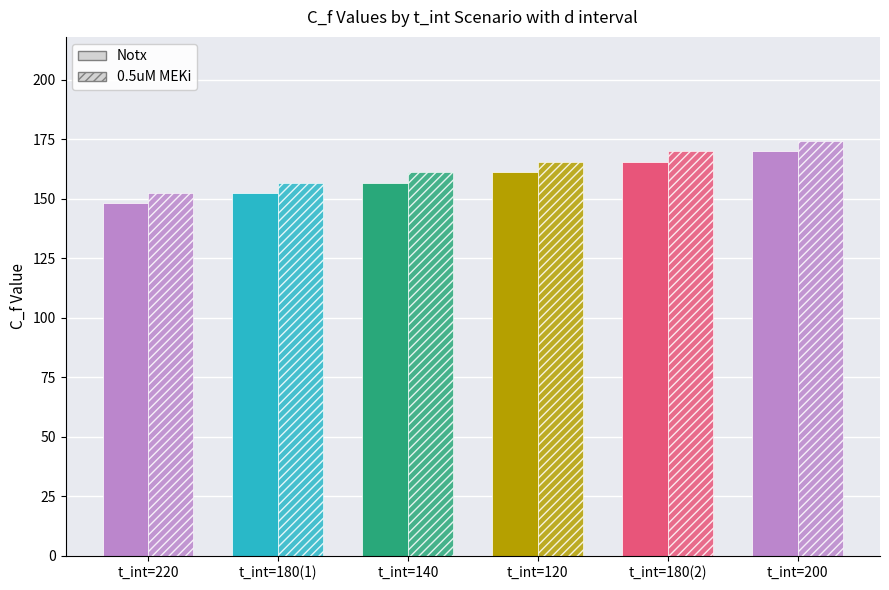

Which series has the widest spread of values?

Notx